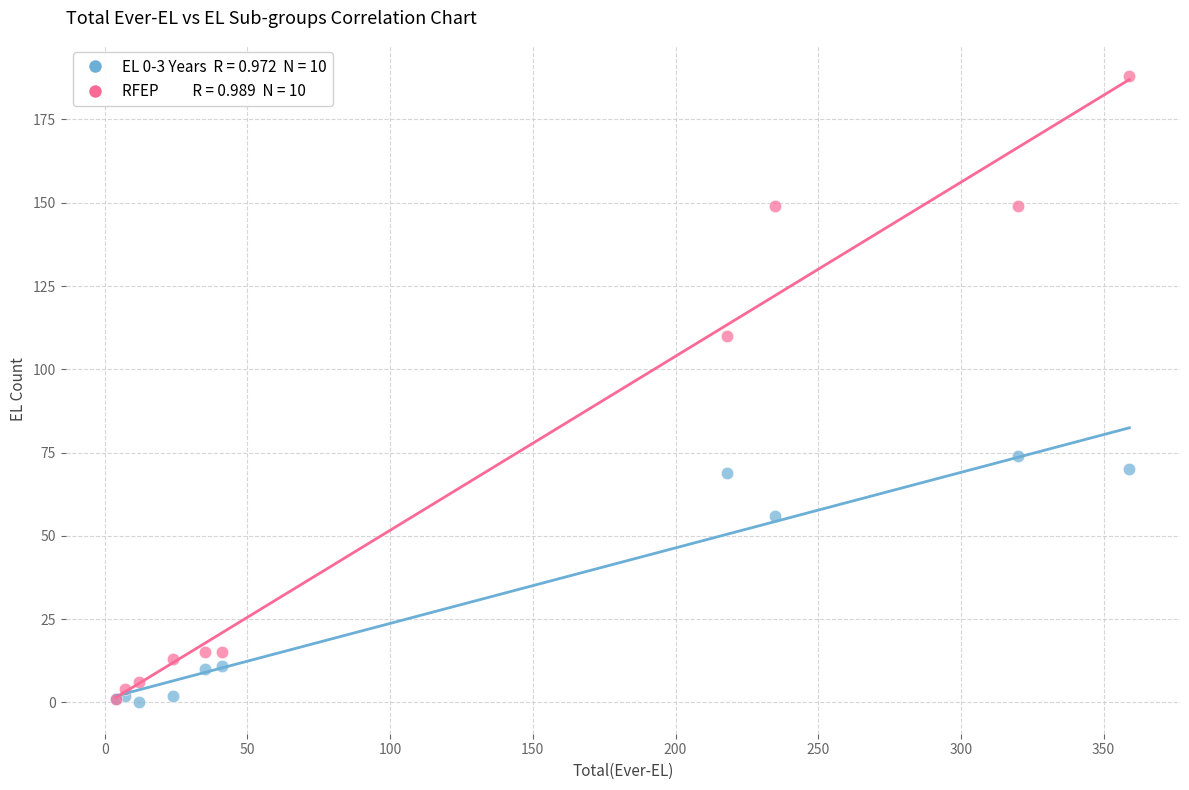

Across all series, what Y value is closest to 94?

110